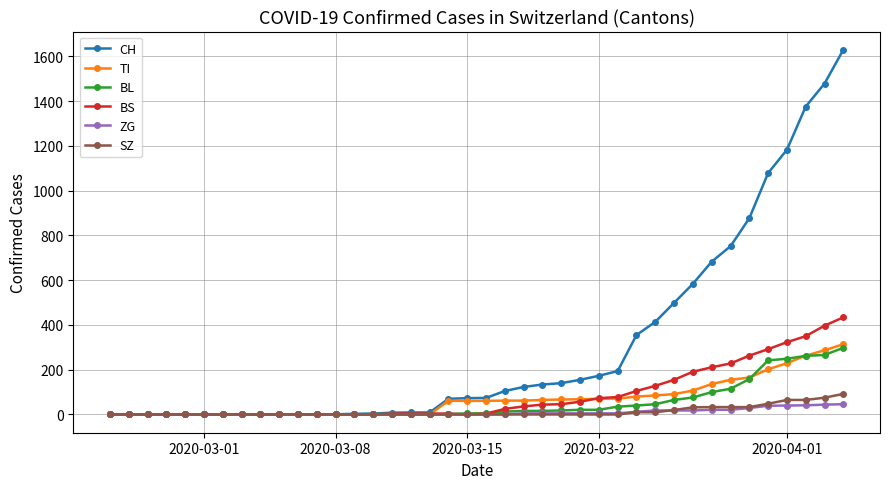

Which series has the widest spread of values?

CH